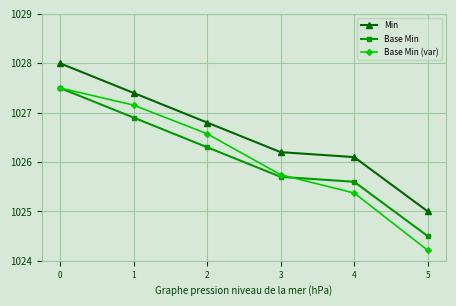

True or false: Base Min and Min intersect in this chart.

False